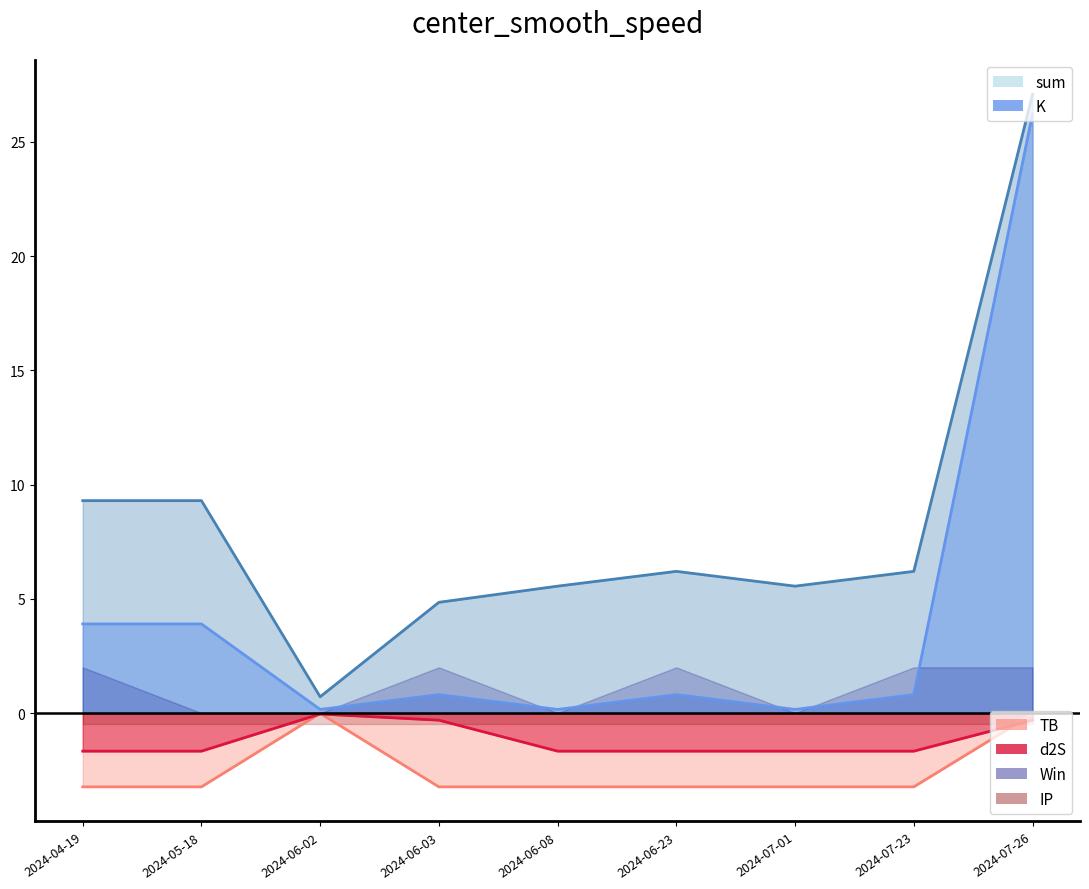

Is it true that d2S equals -2.3 at 2024-07-23?

False